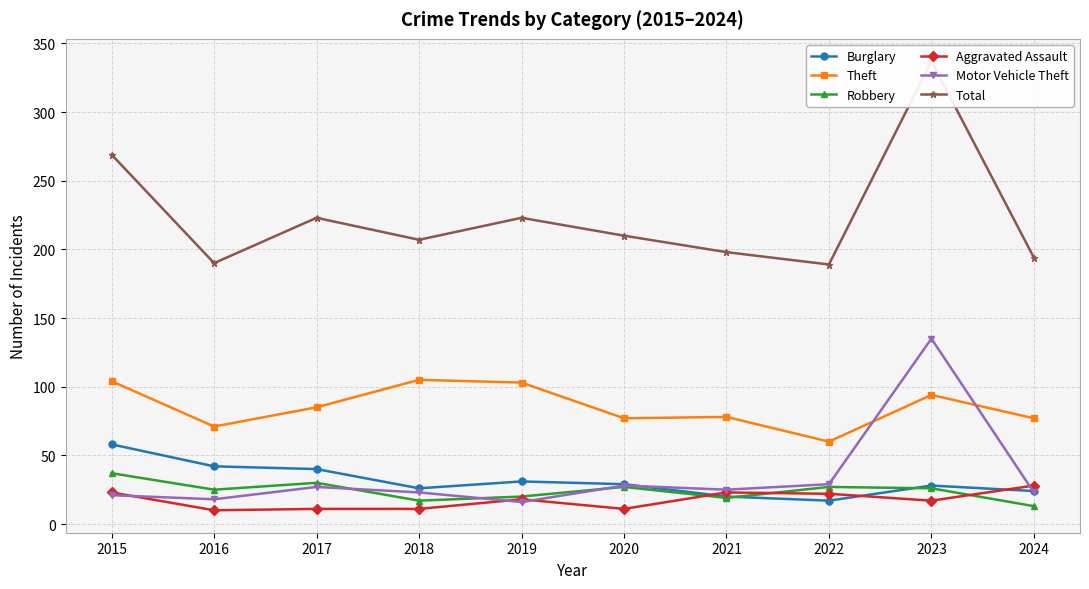

Rank the categories by Burglary value from lowest to highest.

2022, 2021, 2024, 2018, 2023, 2020, 2019, 2017, 2016, 2015